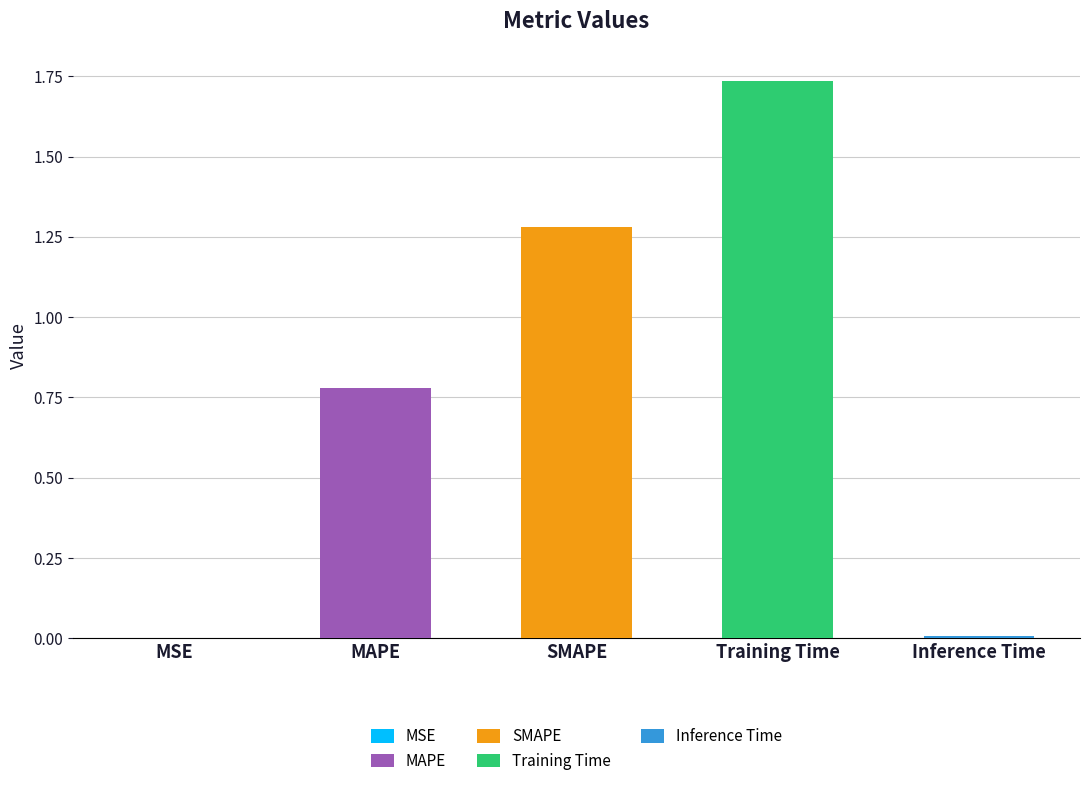

Count the number of categories in the chart.

5